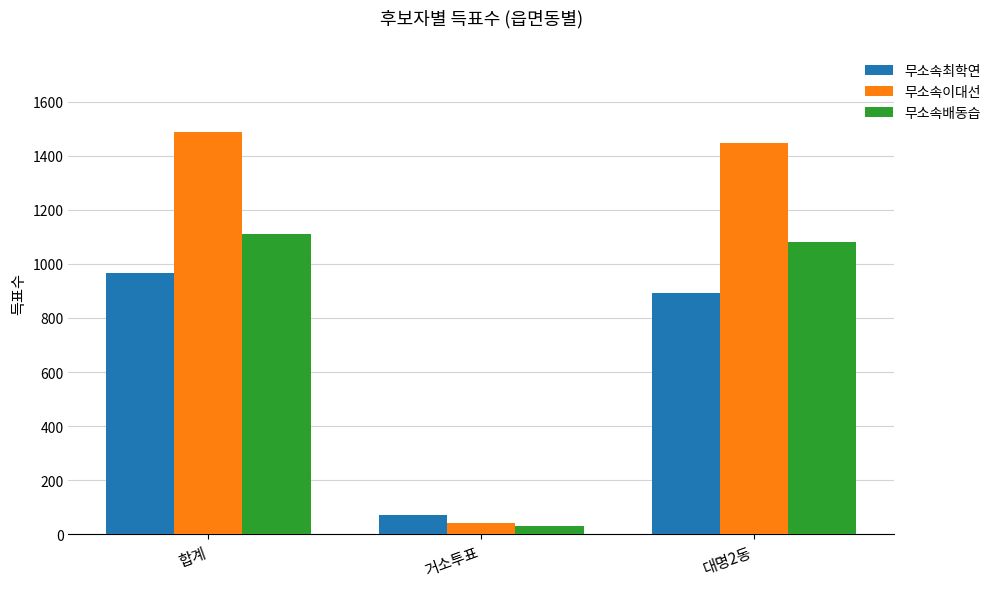

Reading right to left, list all the values displayed in this chart.

무소속최학연: 대명2동=893	거소투표=72	합계=966
무소속이대선: 대명2동=1447	거소투표=40	합계=1489
무소속배동습: 대명2동=1080	거소투표=30	합계=1111